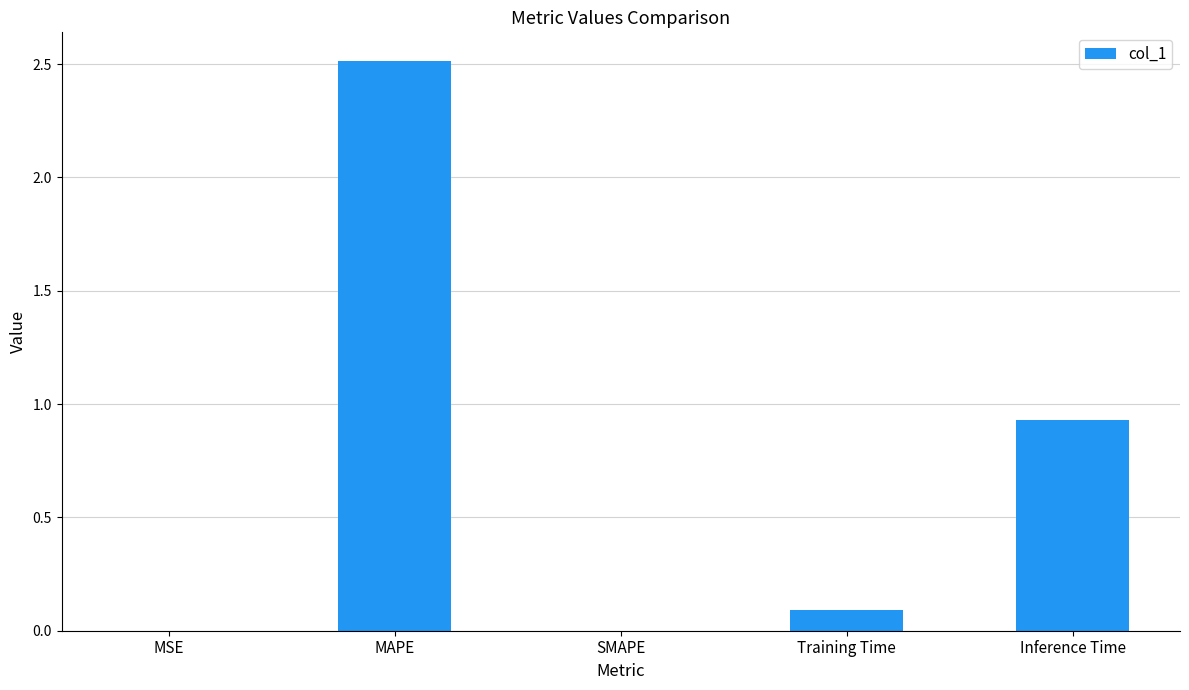

True or false: the data shows 2.5 at MAPE.

True